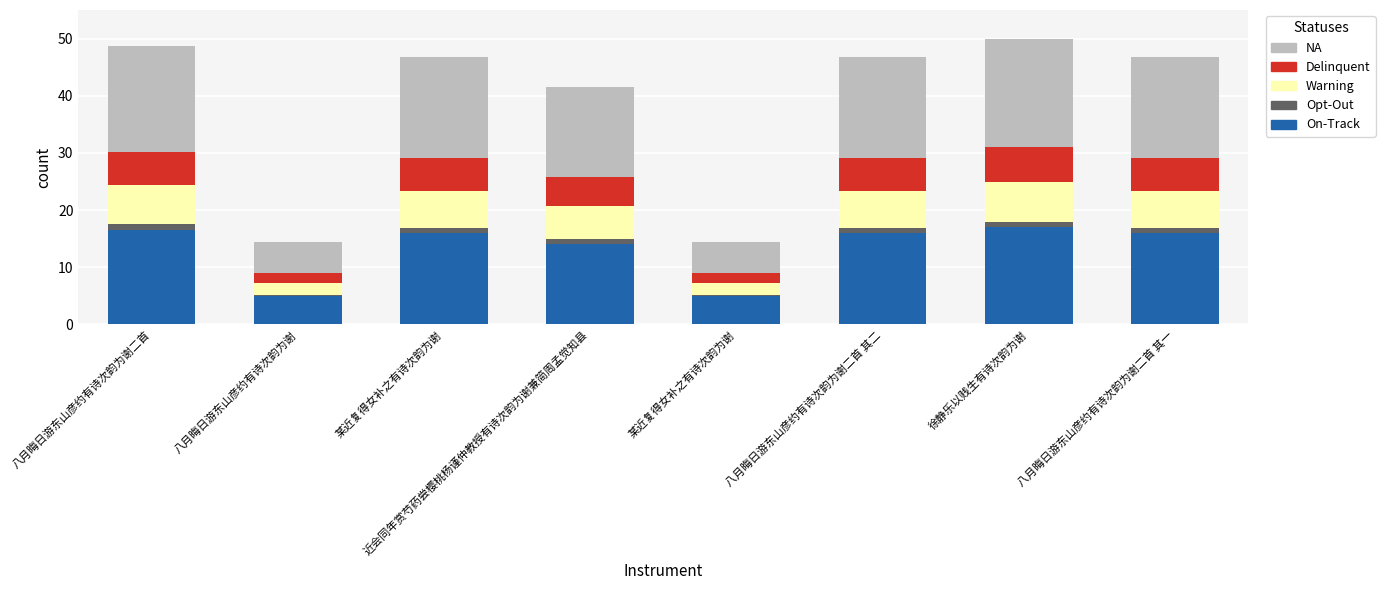

What are all the series names shown in the legend?

NA, Delinquent, Warning, Opt-Out, On-Track